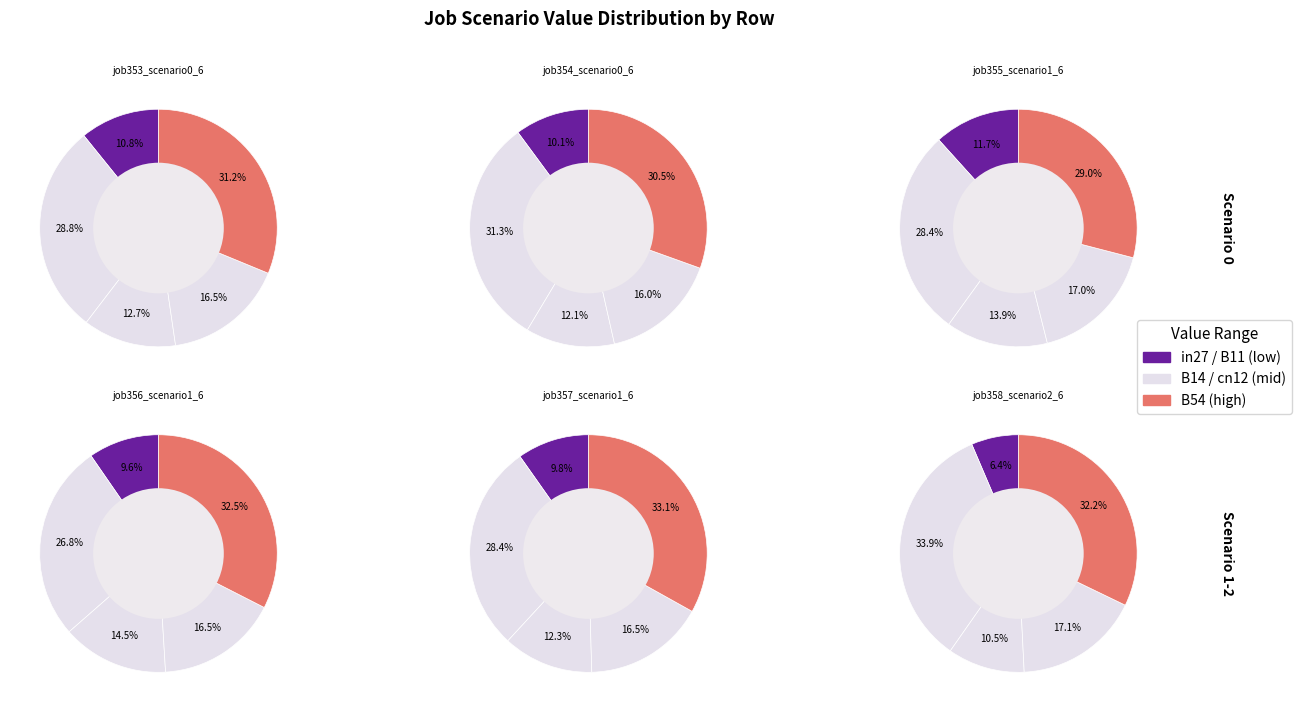

To the nearest percent, what is the combined percentage of cn12 and B11?

28%